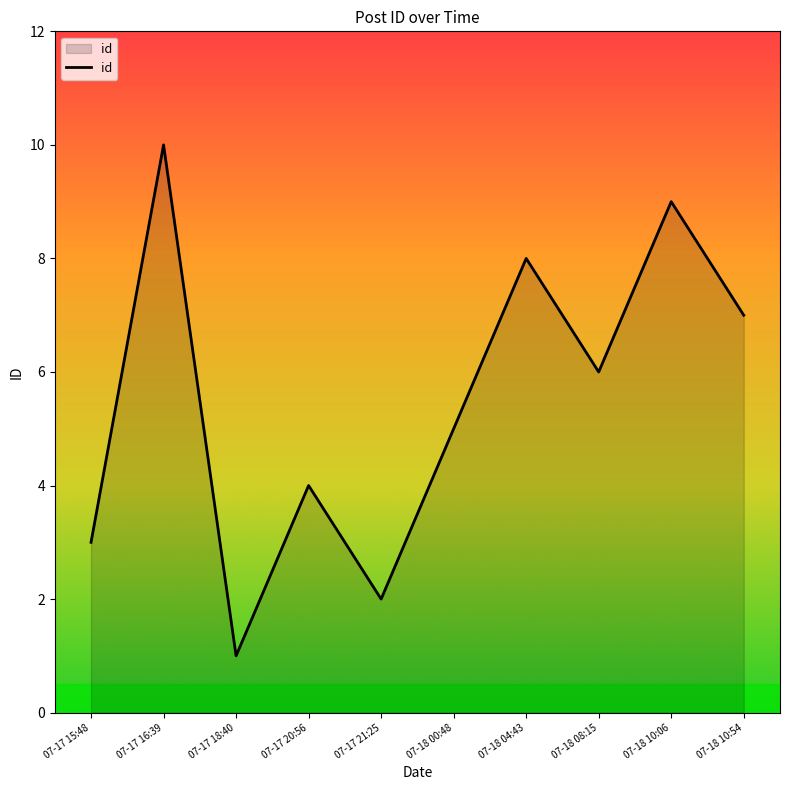

Approximately how many times larger is the value at 07-18 10:06 compared to 07-17 16:39?

0.9